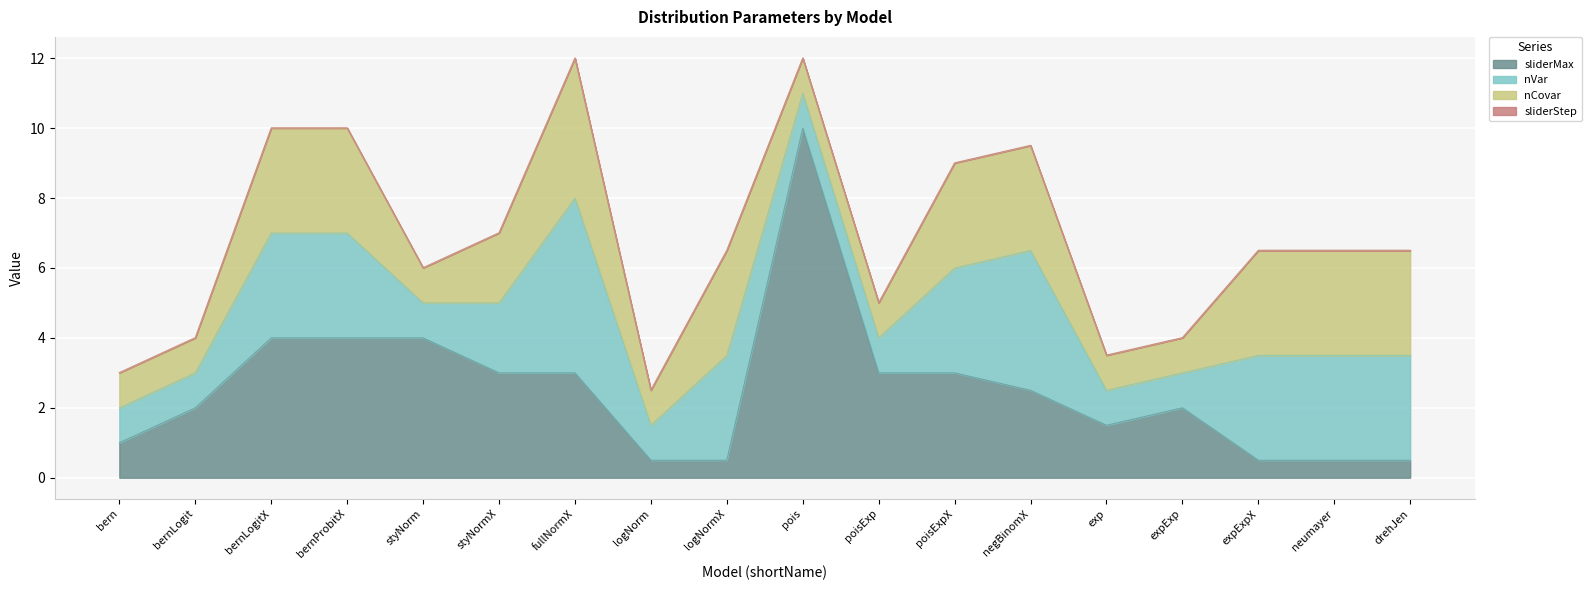

How many interior local peaks does the nVar series have?

3